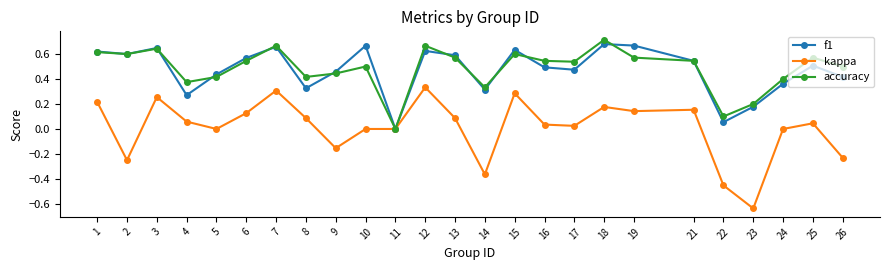

Which series has the widest spread of values?

kappa